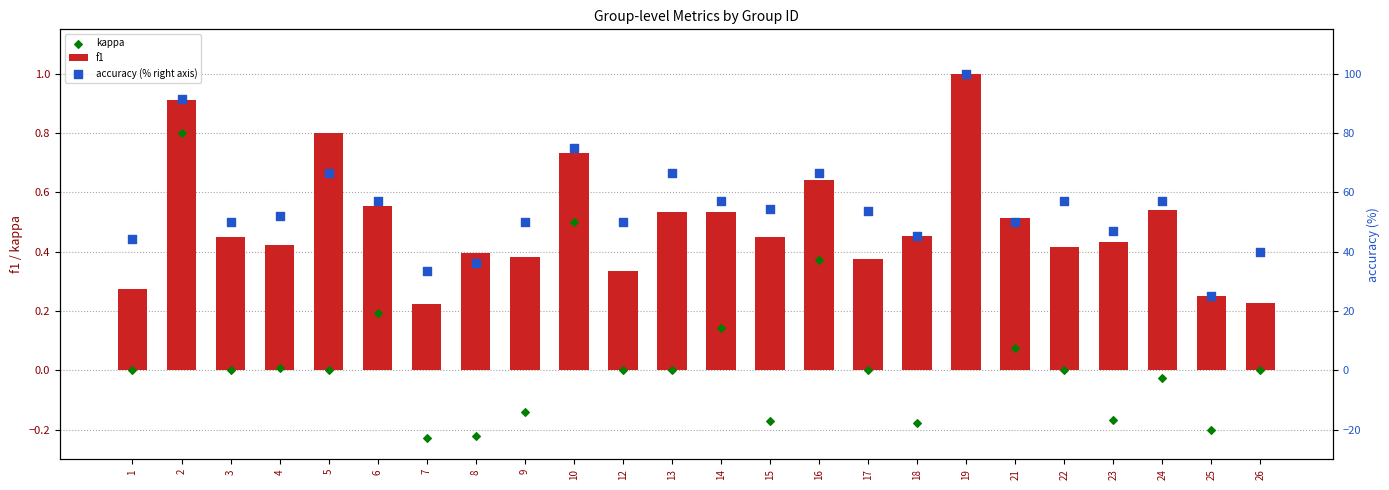

Is the value of kappa at 6 greater than the value of accuracy (% right axis) at 18?

No